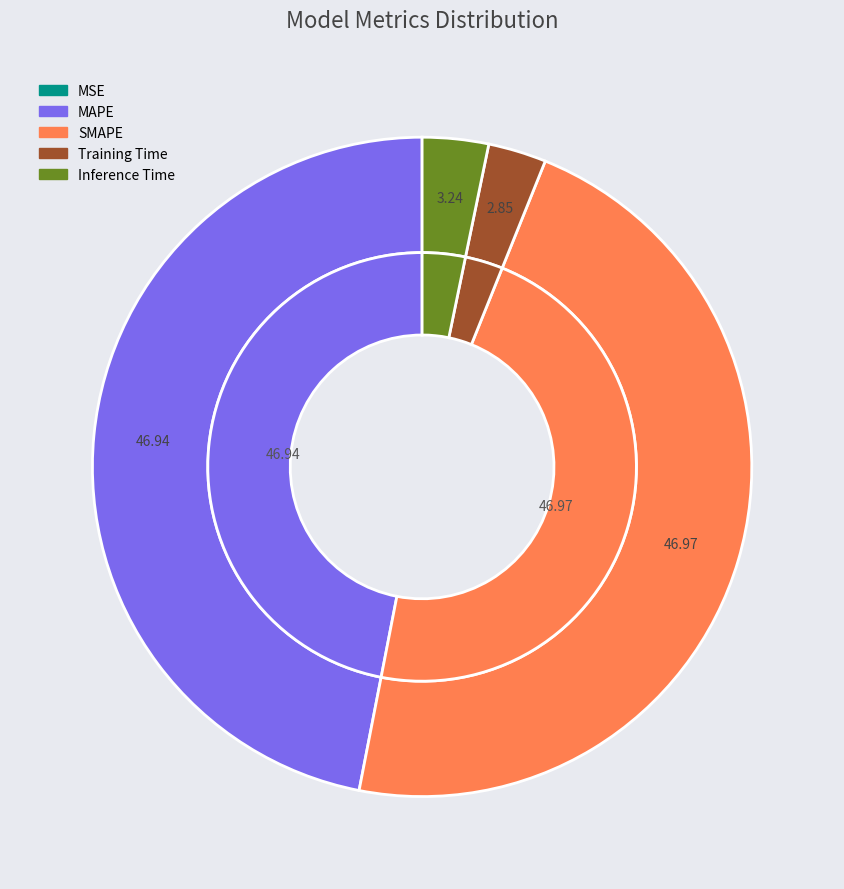

Combined, what portion of the pie is MSE and Training Time?

2.8%